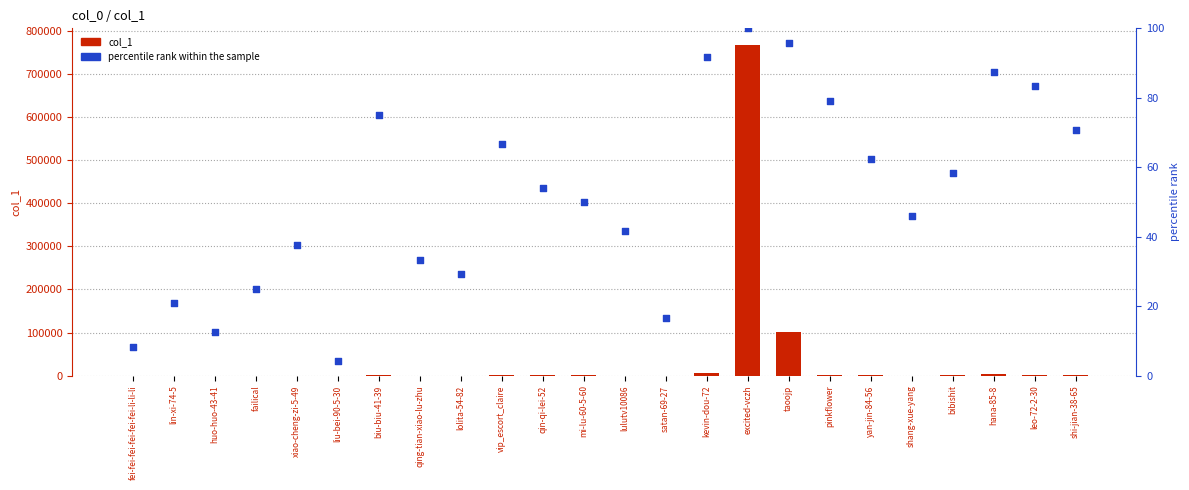

At how many categories does at least one series exceed 463264?

1